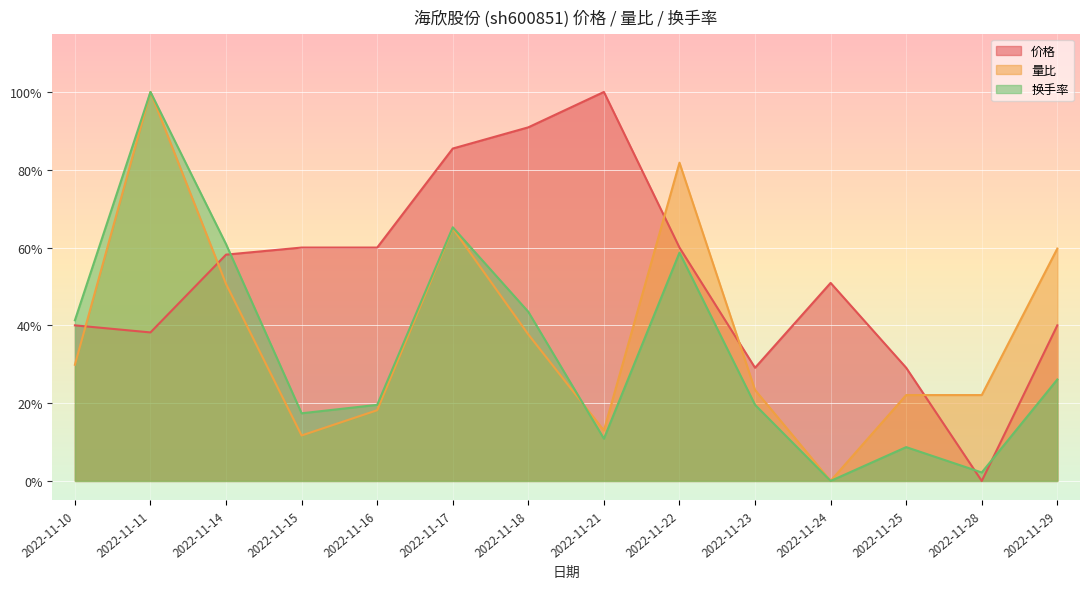

Which label corresponds to the smallest value in the chart?

2022-11-28